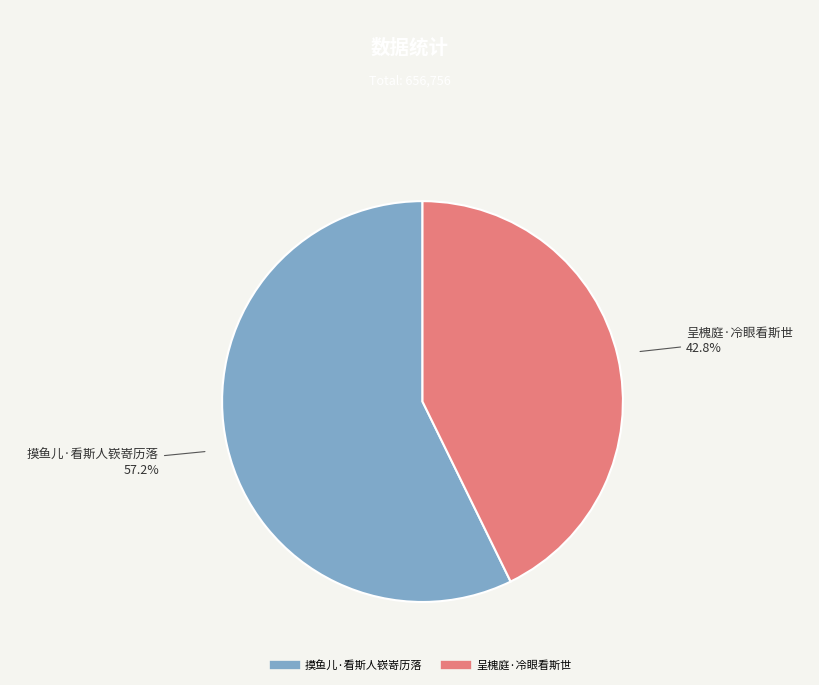

Which category has the smallest portion of the pie?

呈槐庭·冷眼看斯世